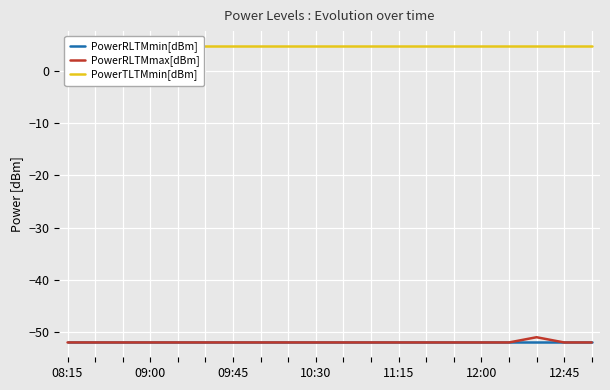

What is the sum of all PowerRLTMmin[dBm] values?

-1040